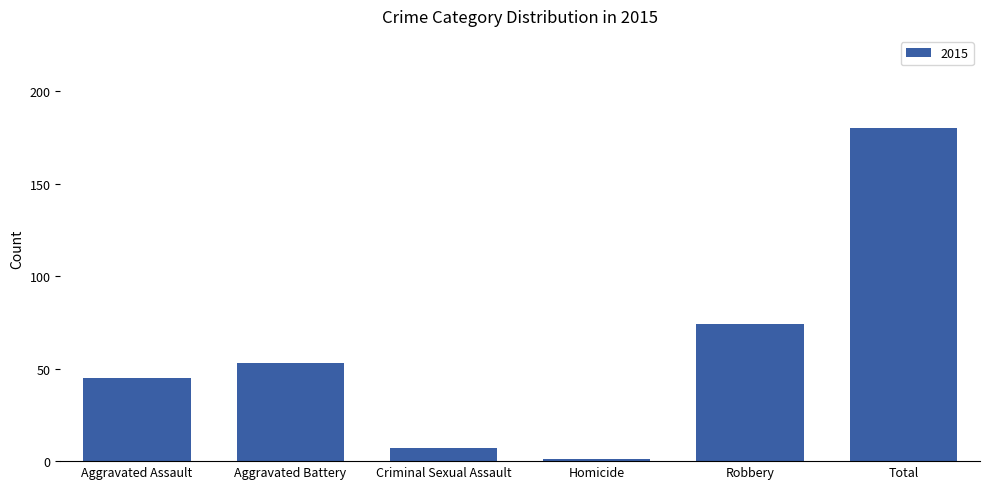

List the labels in order of value, largest first.

Total, Robbery, Aggravated Battery, Aggravated Assault, Criminal Sexual Assault, Homicide